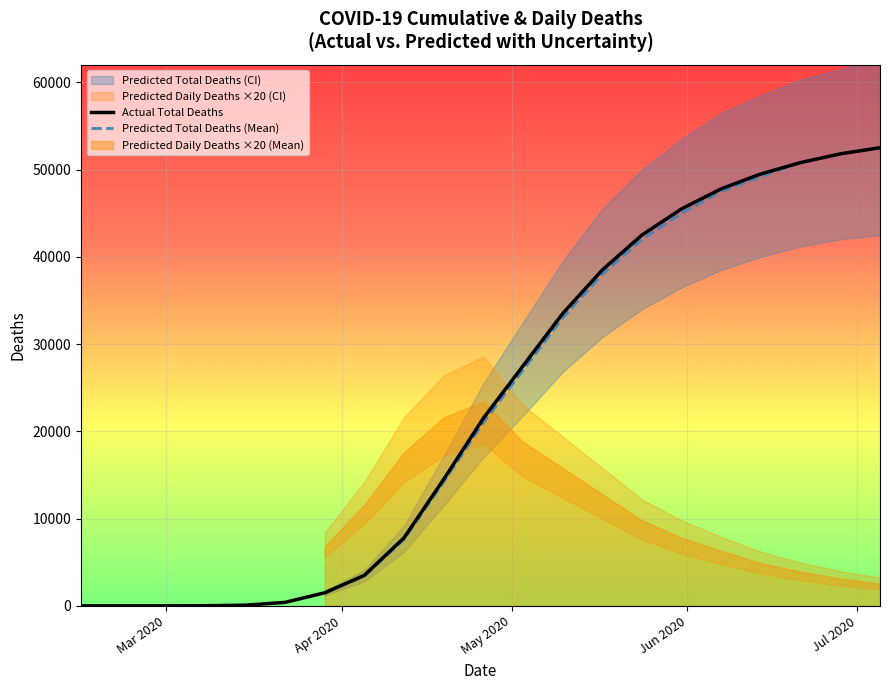

What is the difference between the values at 18 and 3?

51435